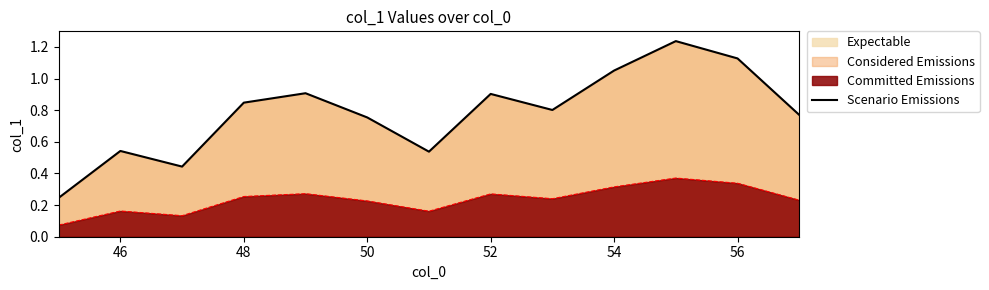

What is the difference between the maximum and minimum values in the Scenario Emissions series?

1.0